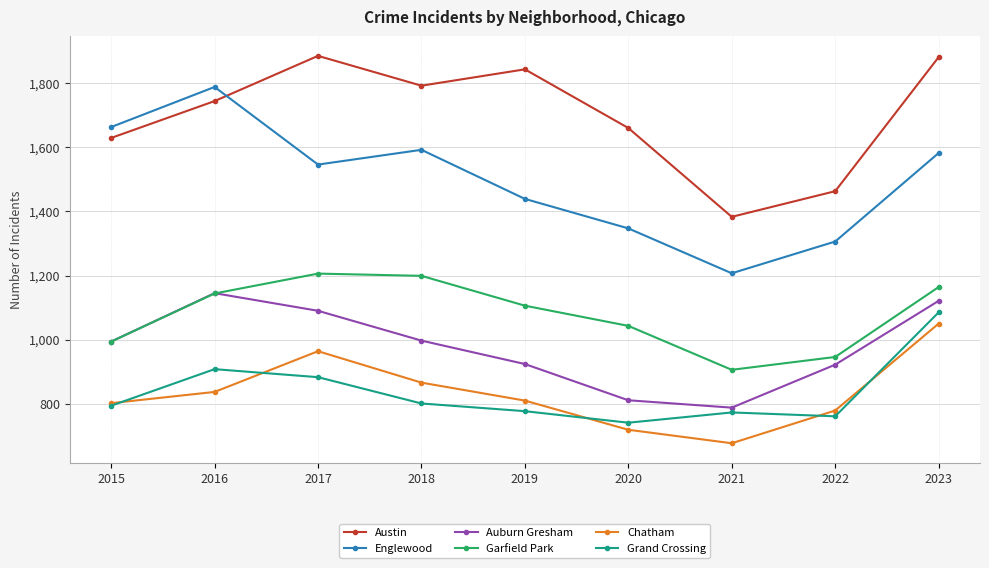

Does the chart have visible grid lines?

Yes